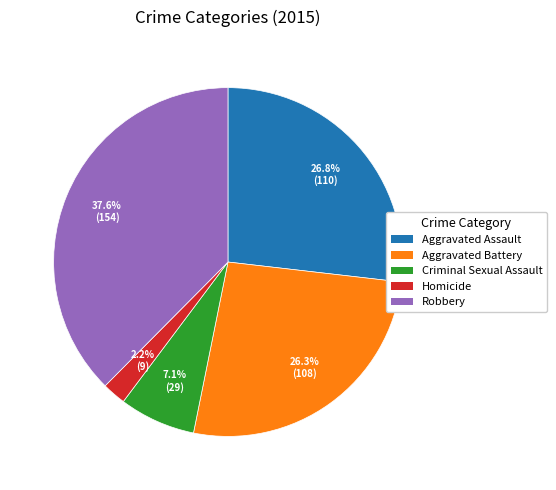

To the nearest percent, what is the difference between the largest and smallest slice percentages?

35%